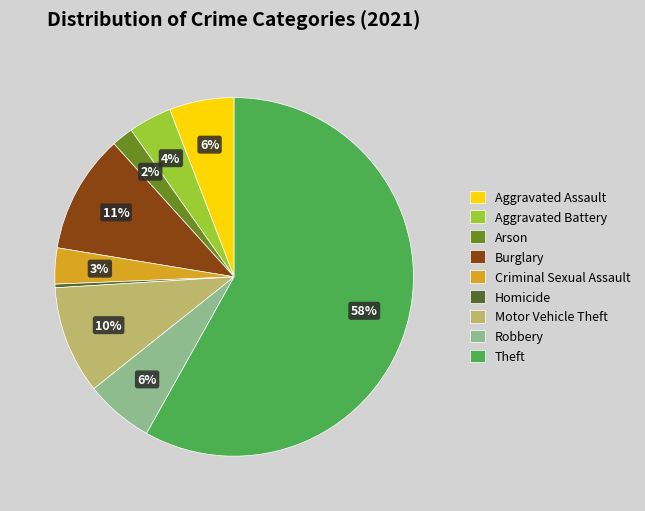

What is the largest slice in the pie chart?

Theft